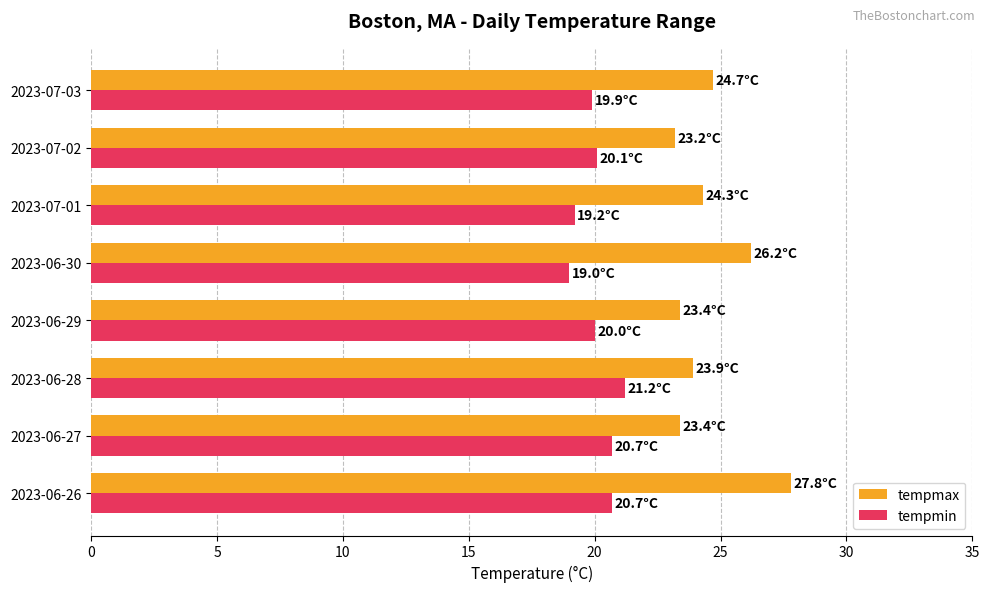

At which label does tempmin reach its peak?

2023-06-28